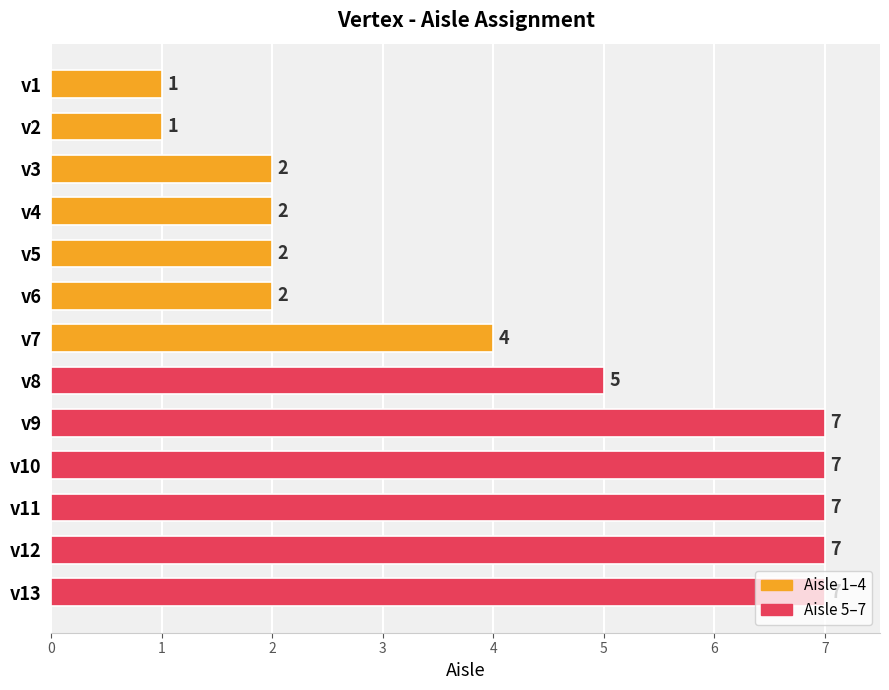

What is the difference between the maximum and minimum values?

6